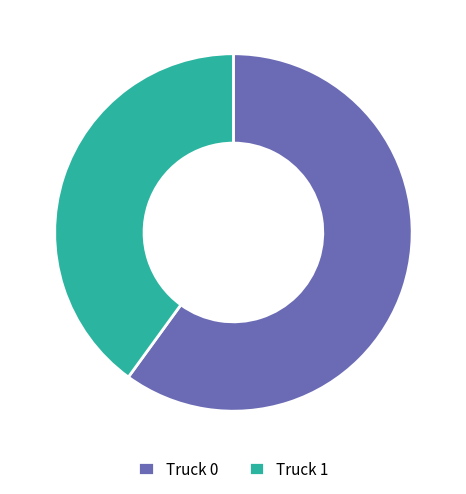

Which category has the biggest portion of the pie?

Truck 0